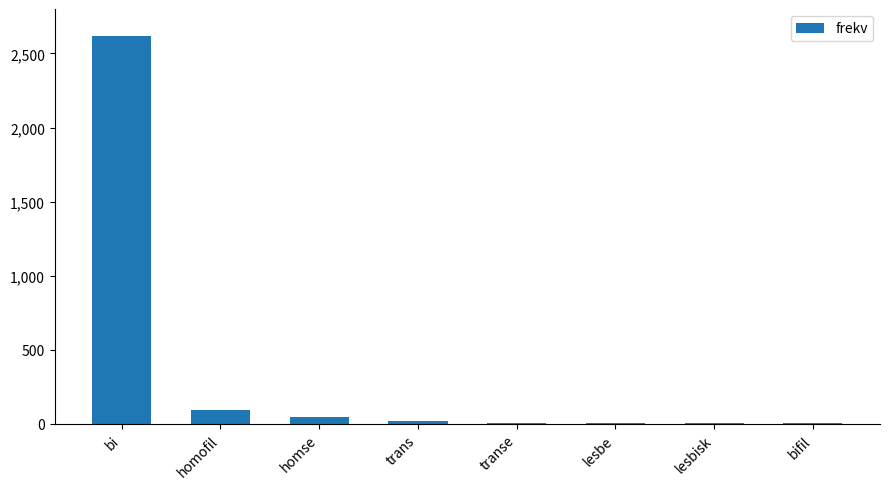

Between bi and lesbisk, which is larger?

bi